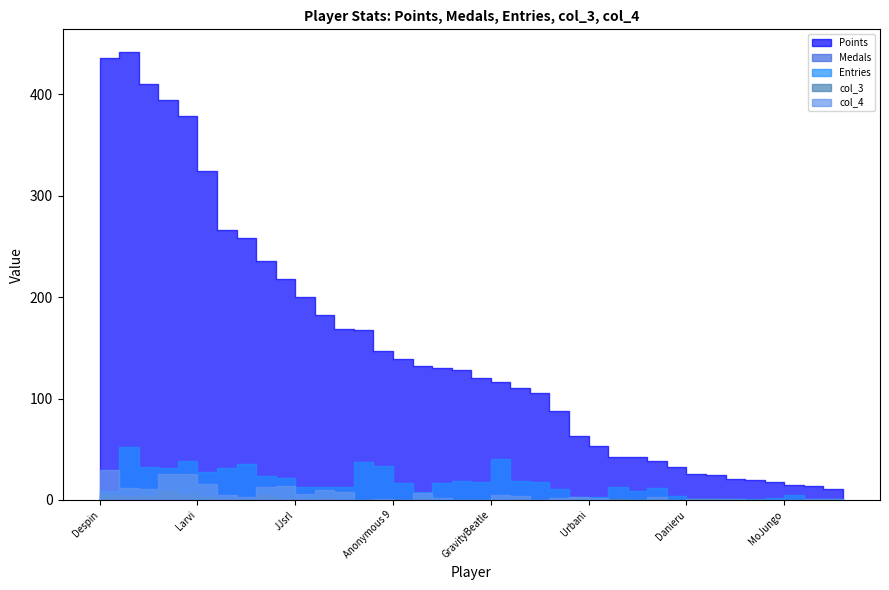

What is the value of the Points point at the 24th from the left?

88